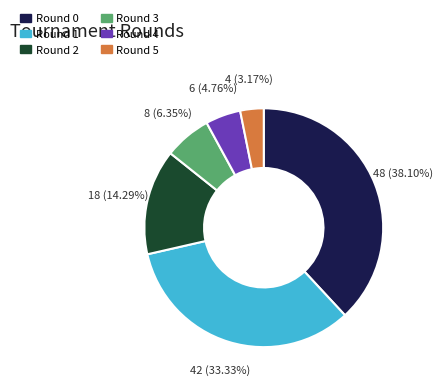

How many segments does this pie chart have?

6